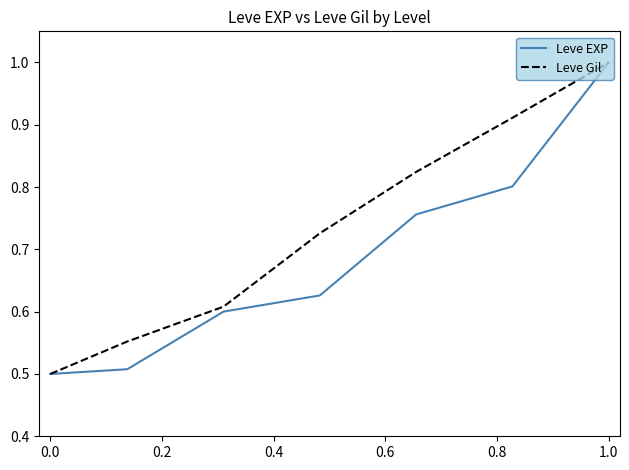

Which series has the largest total across all categories?

Leve Gil